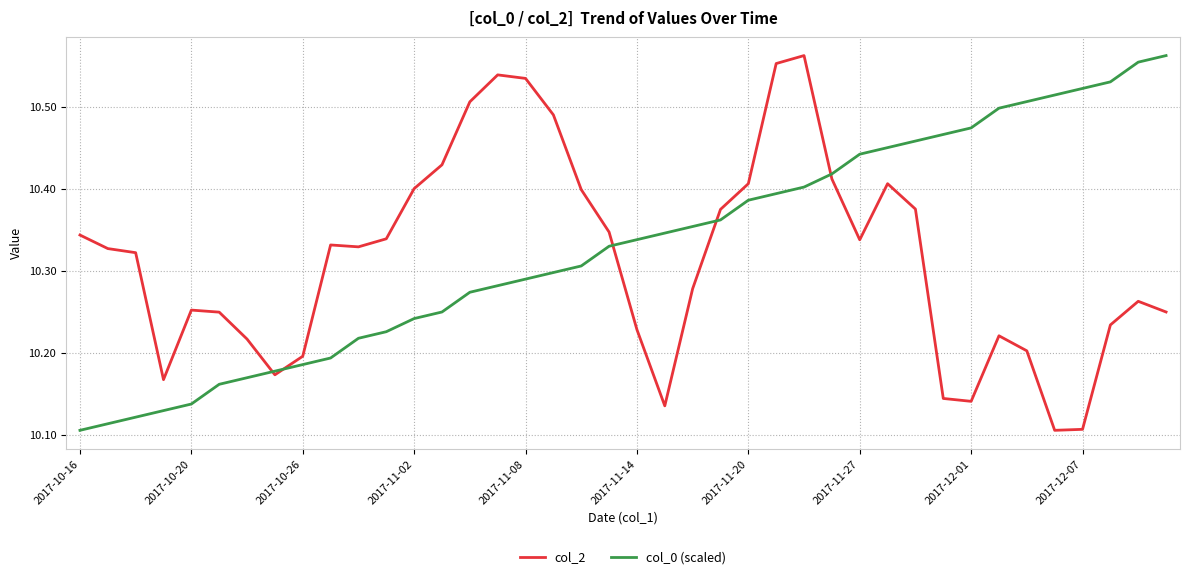

At how many categories does at least one series exceed 10?

40